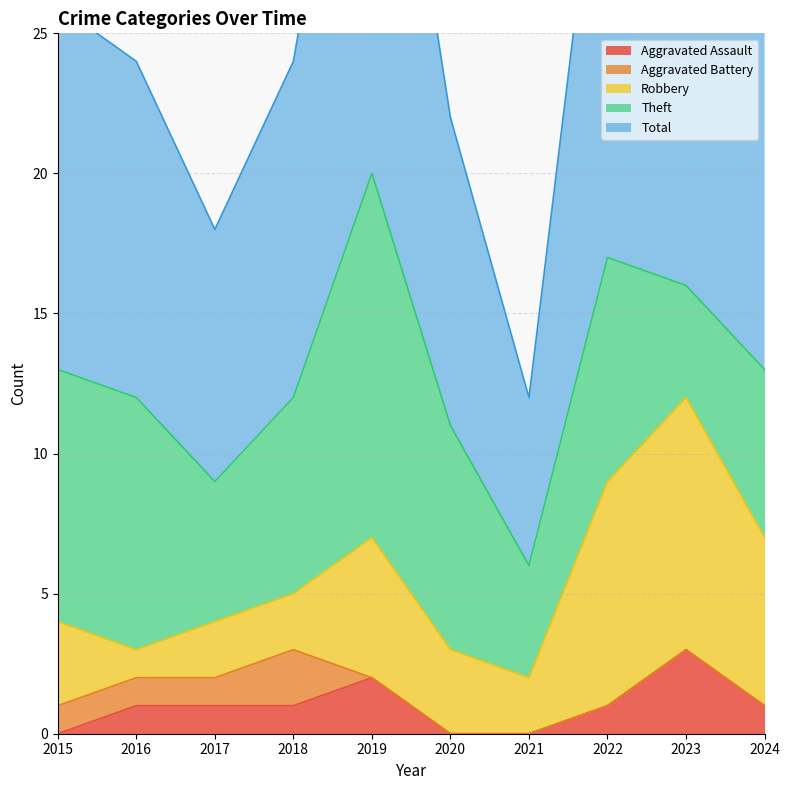

The value of Robbery at 2020 is 4. True or false?

False